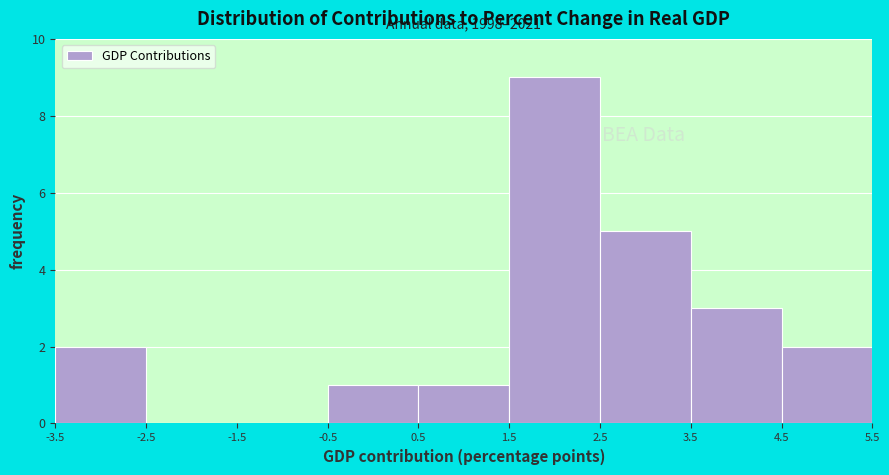

Over which range of the x-axis is the bar tallest?

1.5 to 2.5